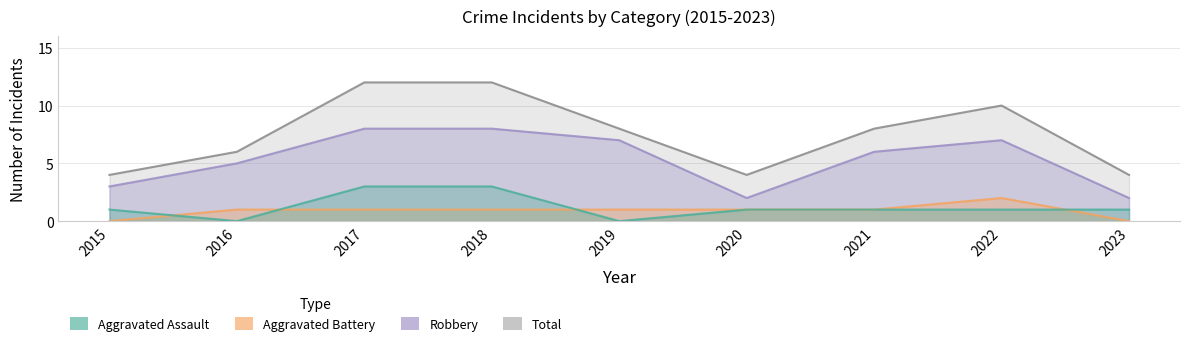

At which label does Robbery reach its minimum?

2020